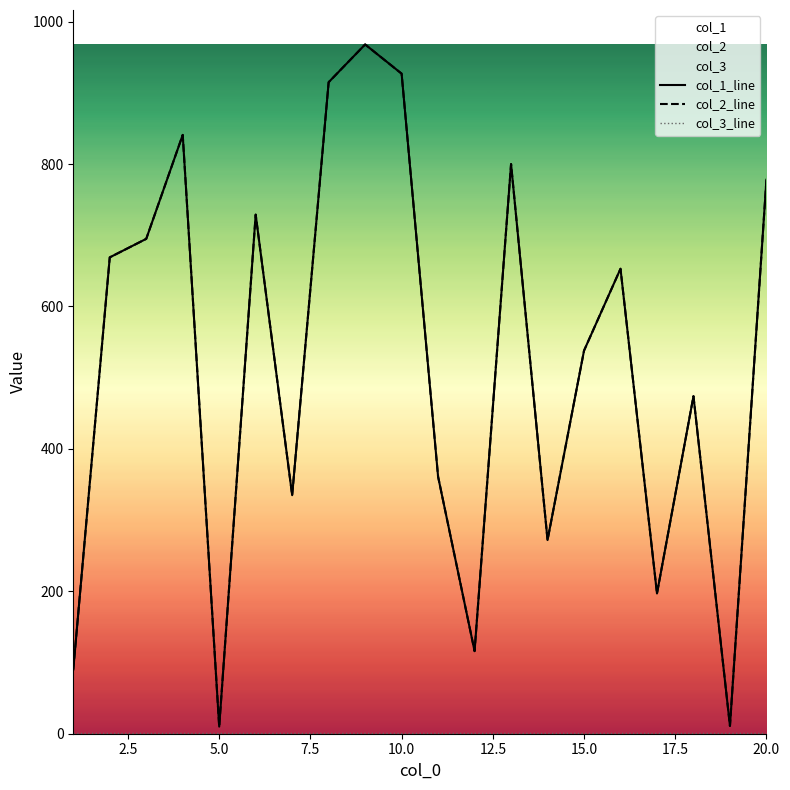

At how many categories does at least one series exceed 457?

12